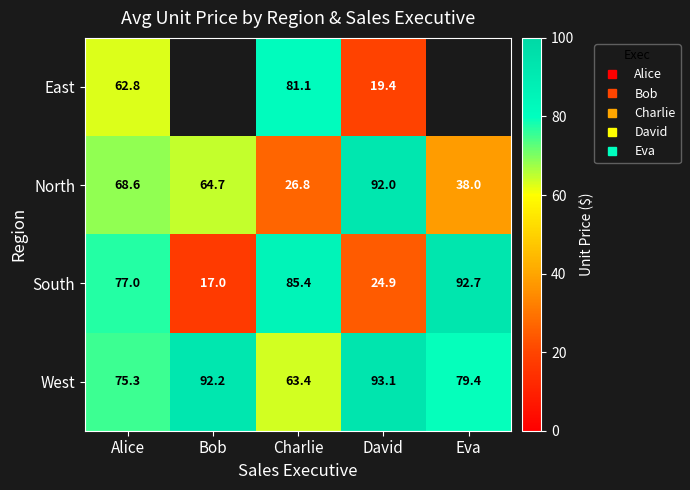

Is it true that West equals 92.2 at Bob?

True